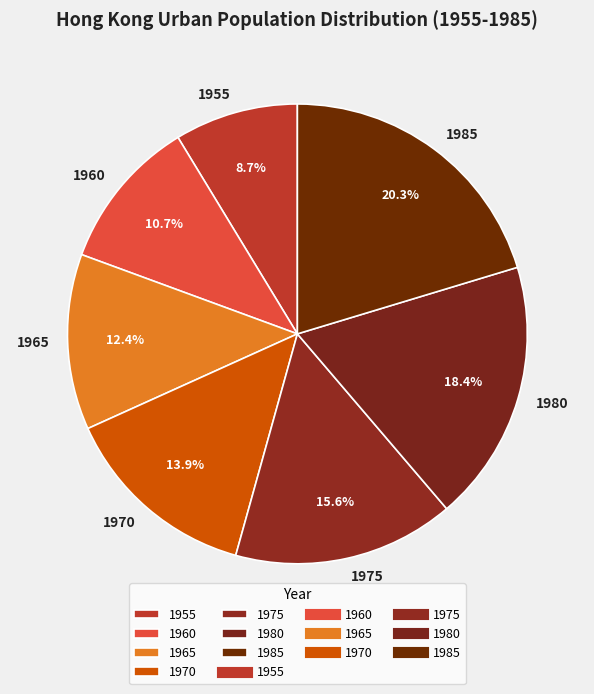

Count the number of slices in the pie.

7